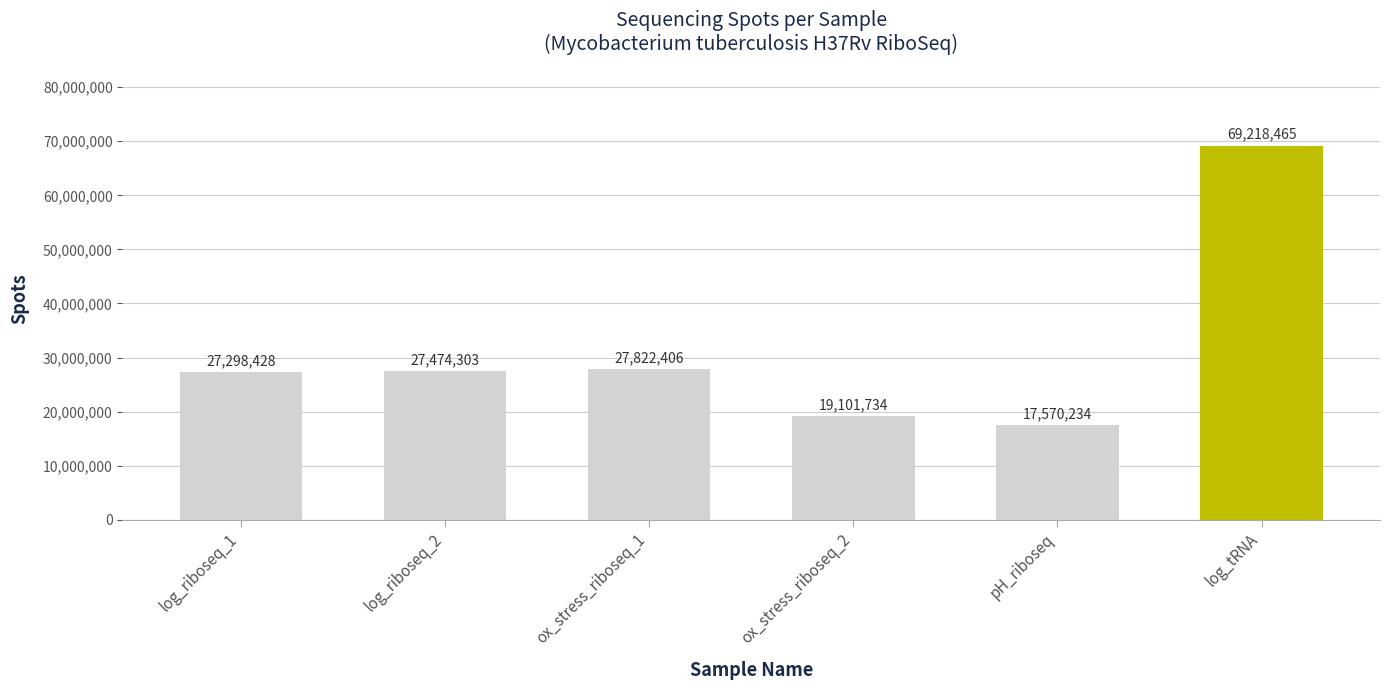

What is the difference between the maximum and second lowest values?

50116731